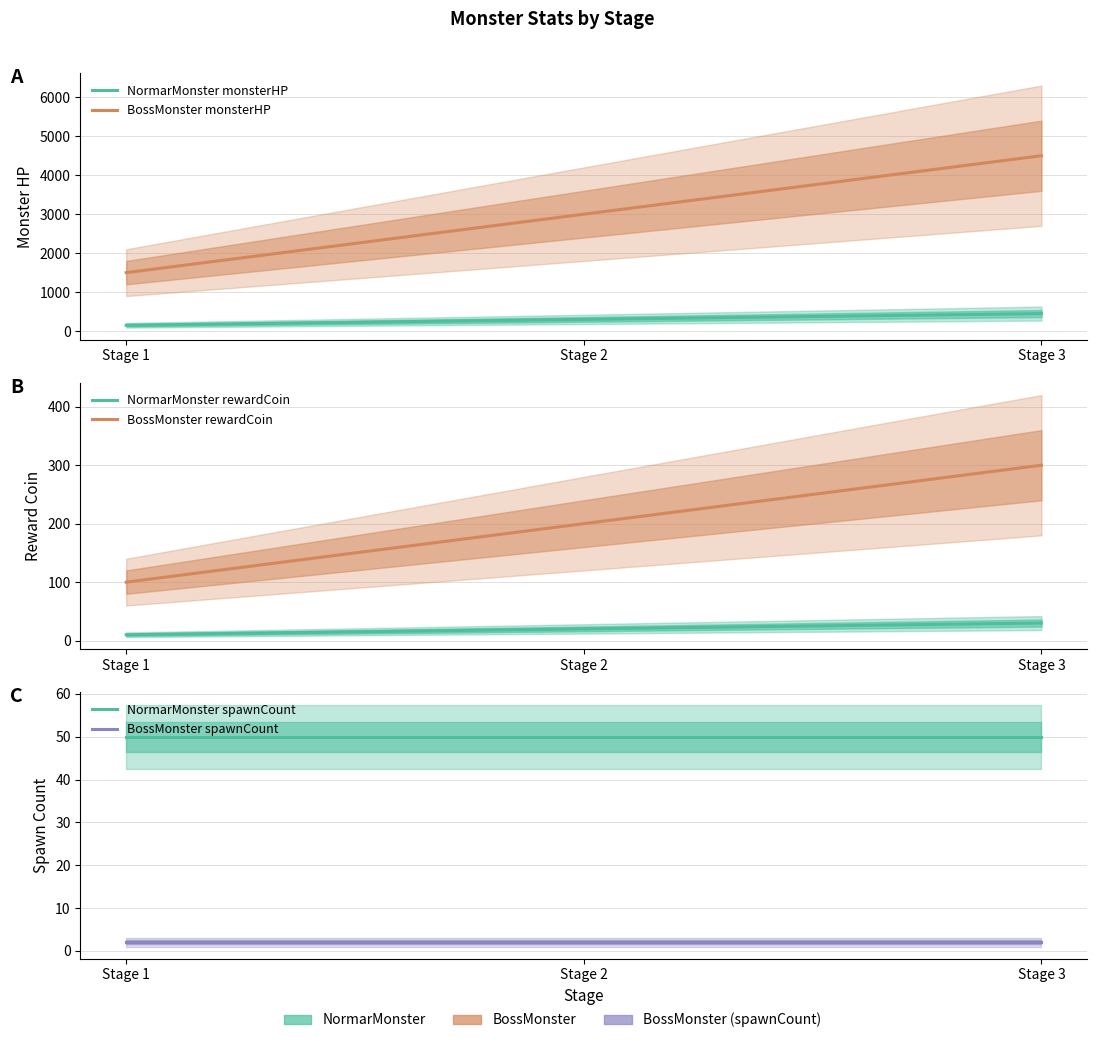

What is the smallest value displayed?

2